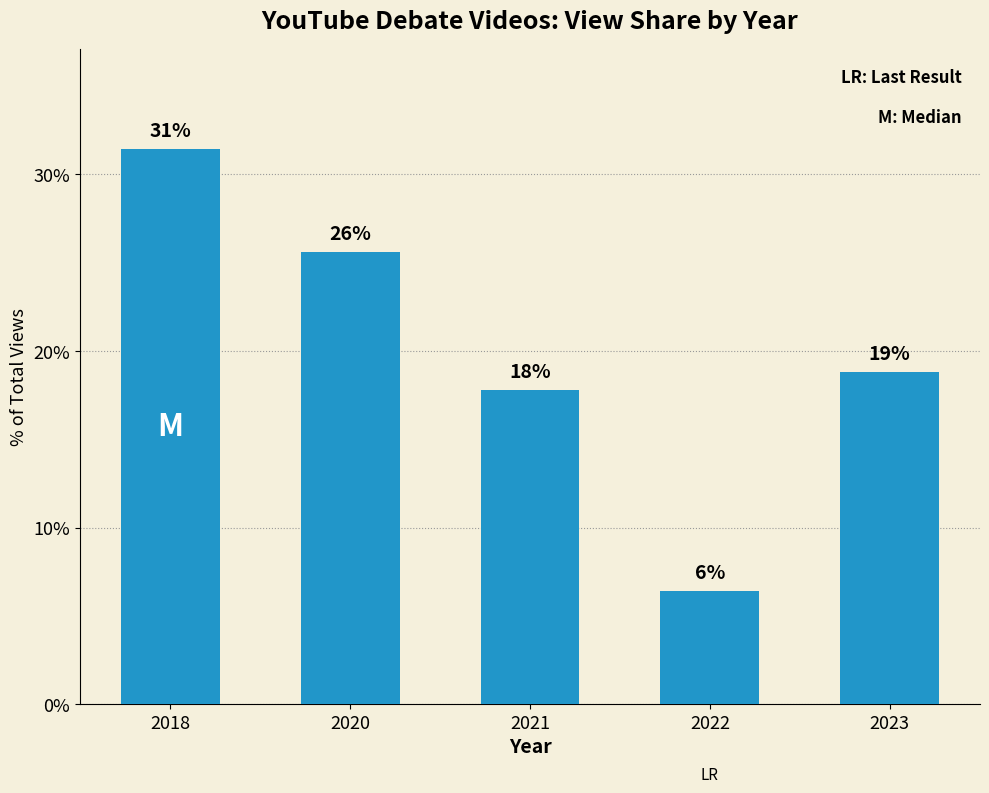

List the labels in order of value, smallest first.

2022, 2021, 2023, 2020, 2018